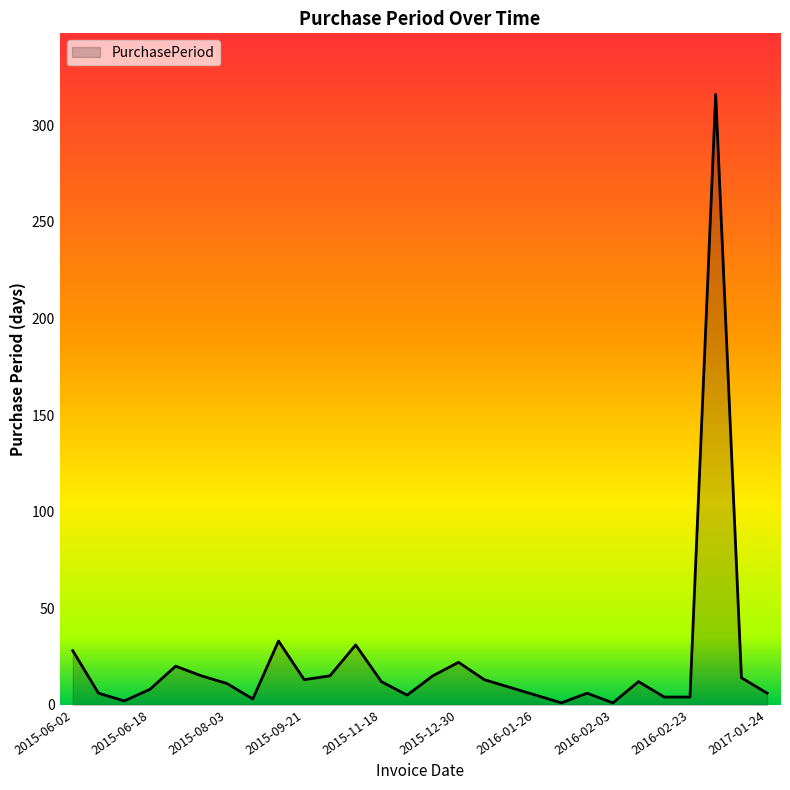

What is the maximum value shown in the chart?

316